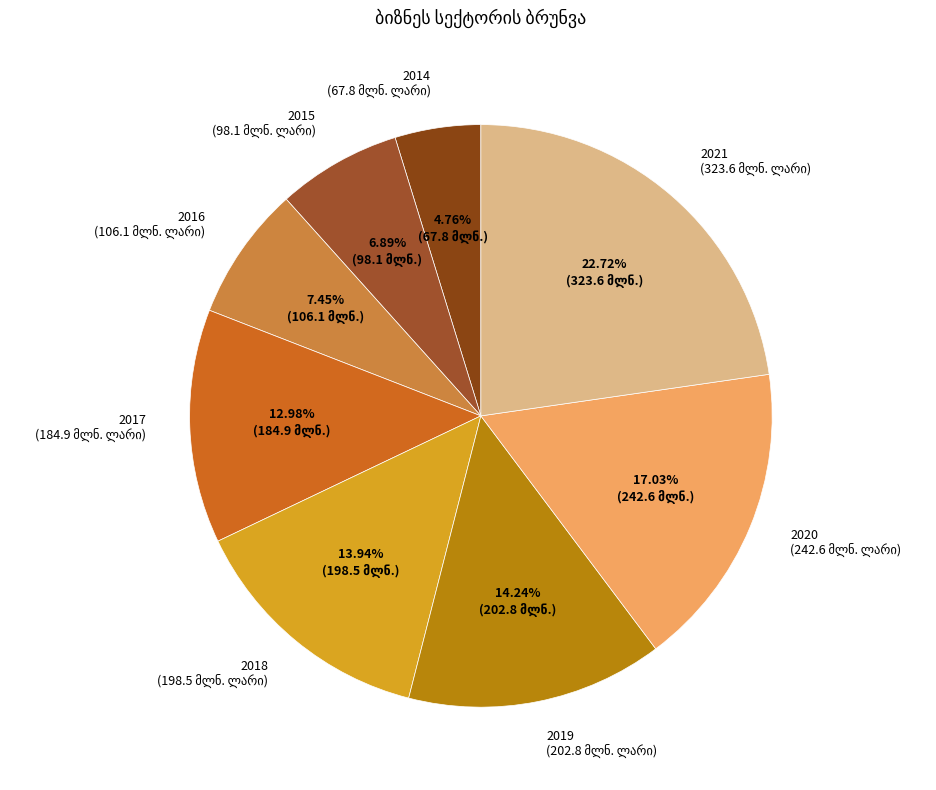

Combined, what portion of the pie is 2014 and 2017?

17.7%